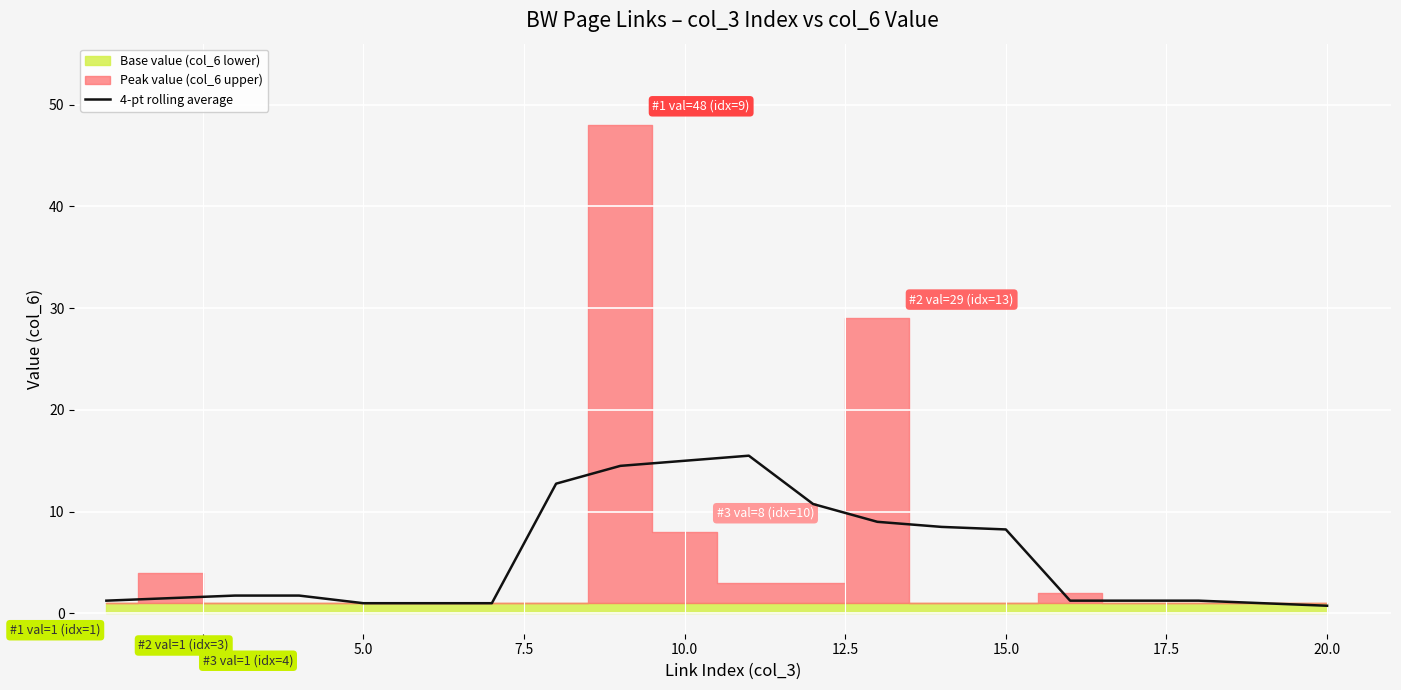

What is the highest value of the 4-pt rolling average series?

15.5